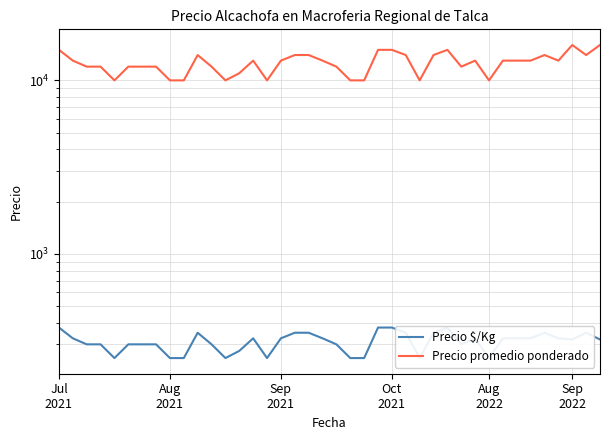

What is the value of the Precio promedio ponderado point at the 5th from the left?

10000